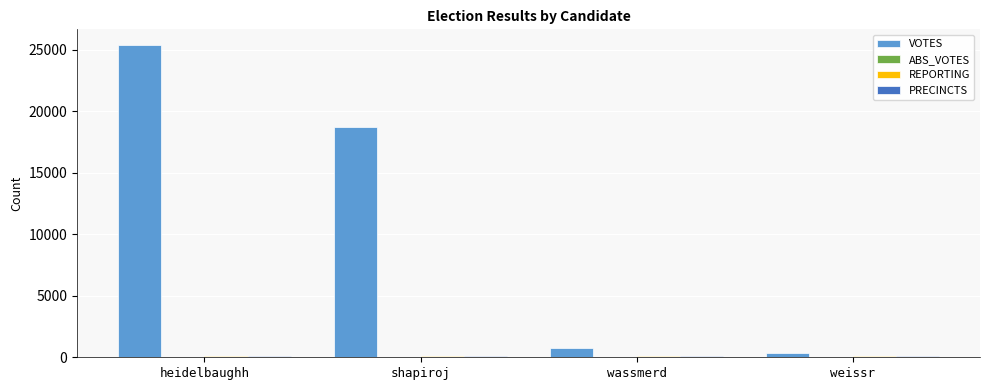

Is it true that VOTES equals 34810 at heidelbaughh?

False